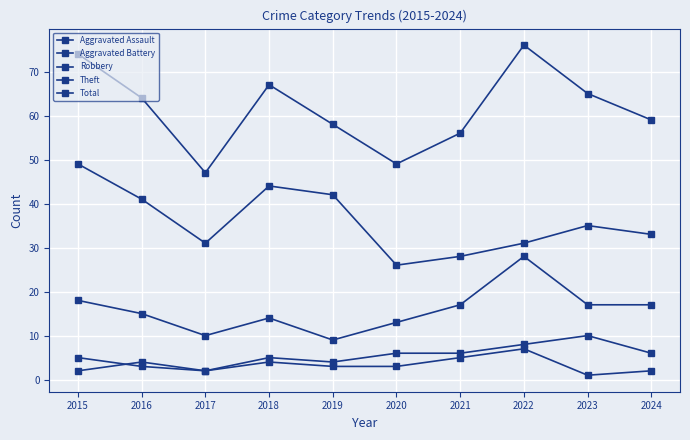

Count the number of data series in this chart.

5